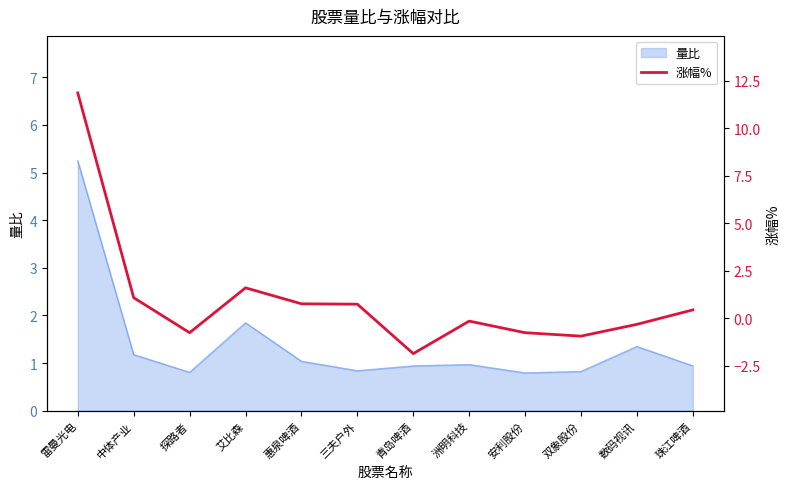

Where is the first local minimum?

探路者